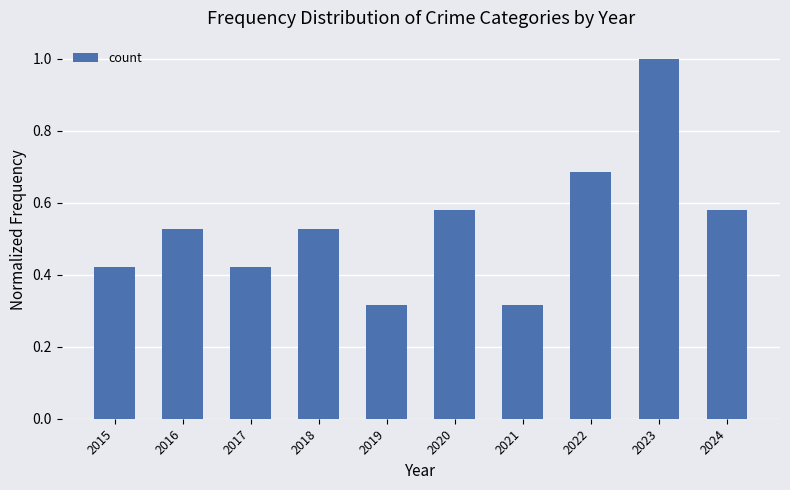

What is the sum of the values at 2015 and 2016?

0.9